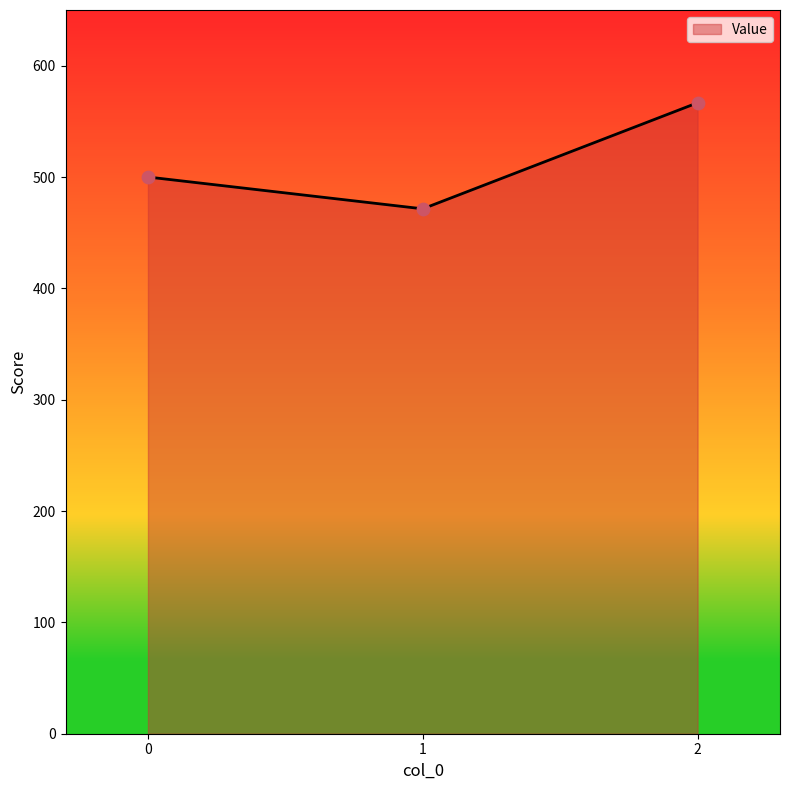

Between 2 and 0, which is larger?

2